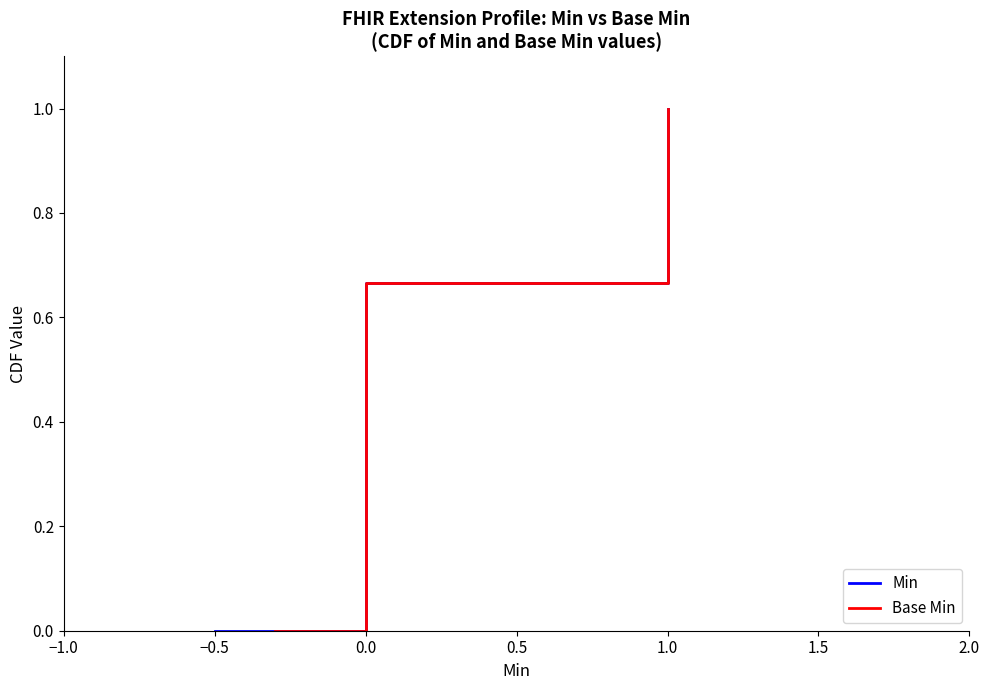

What is the value of the Min point at the 4th from the left?

0.2